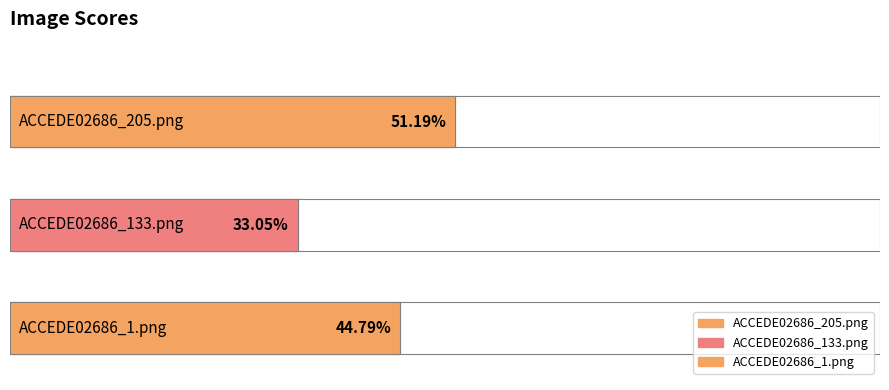

What is the label of the 1st bar from the right?

ACCEDE02686_1.png